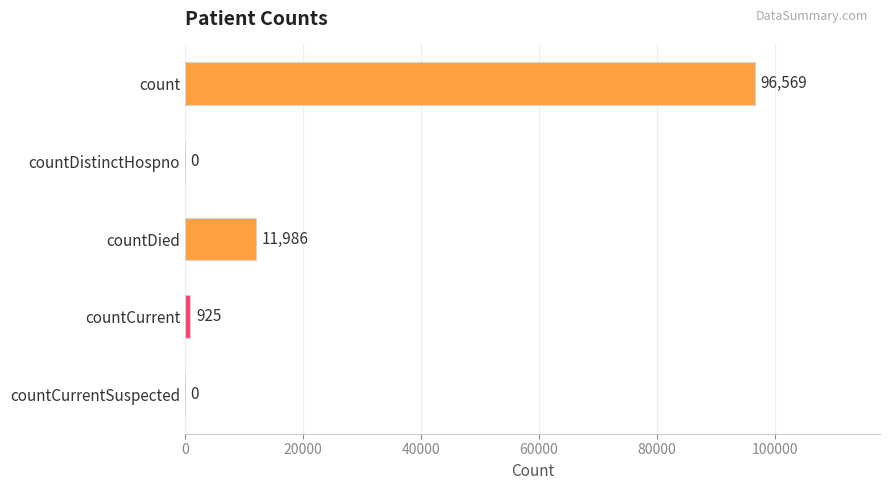

Between countCurrent and countDistinctHospno, which is larger?

countCurrent